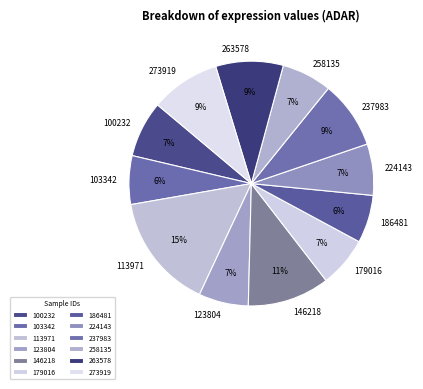

To the nearest percent, what portion does 263578 represent?

9%